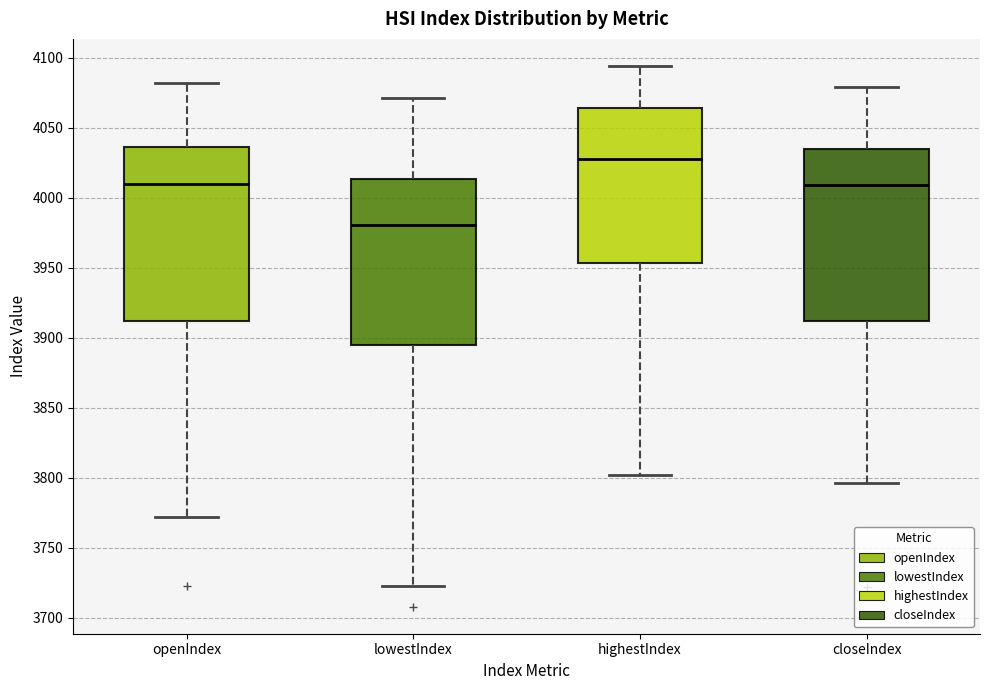

Which box has the lowest median line?

lowestIndex